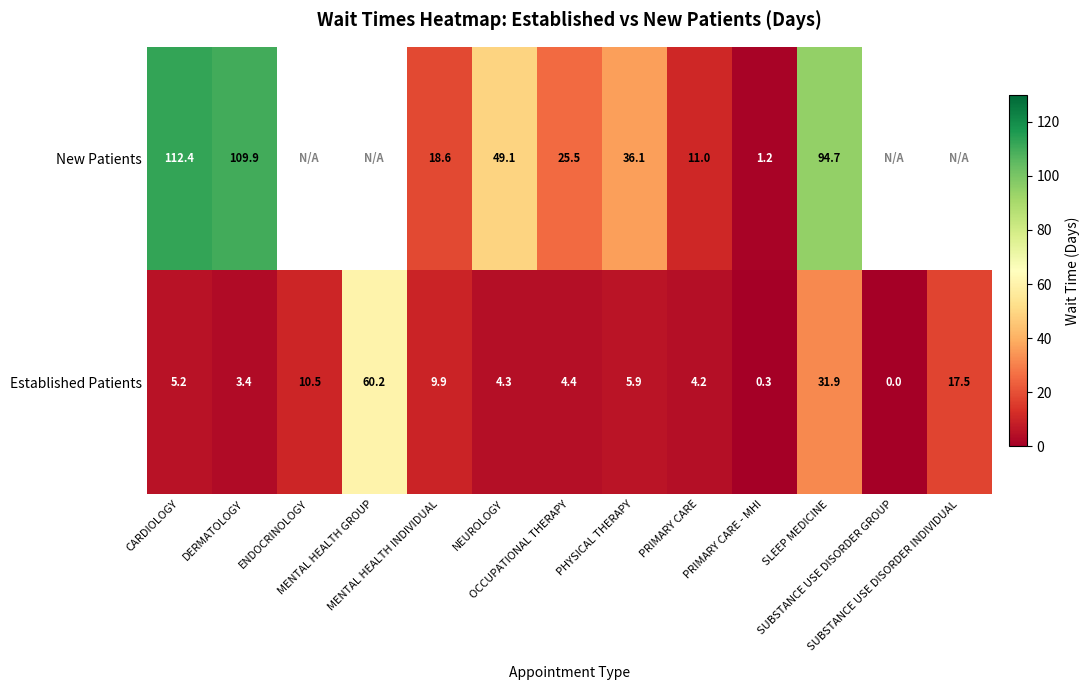

What is the sum of all Established Patients values?

157.7